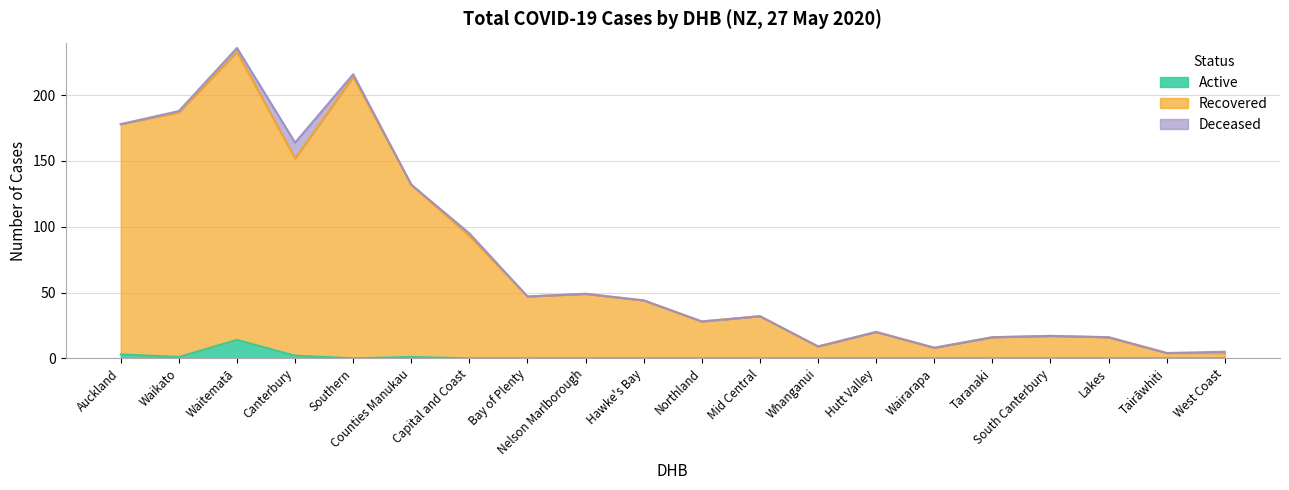

At which category does Recovered reach its first local peak?

Waitematā